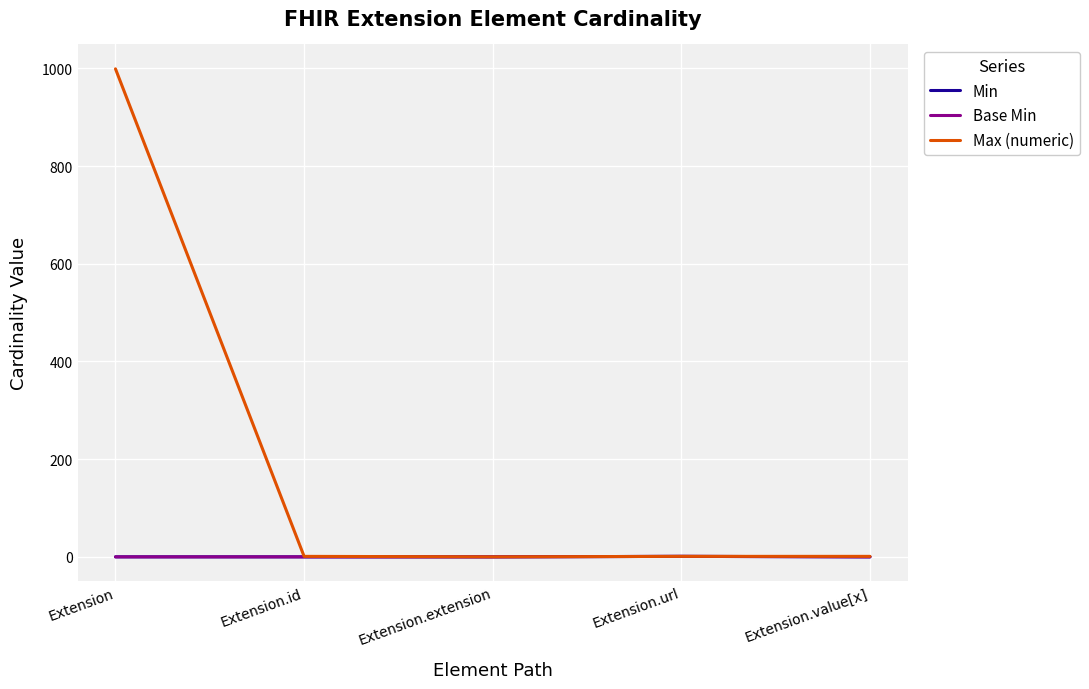

Is this an area chart (filled region under the line)?

No